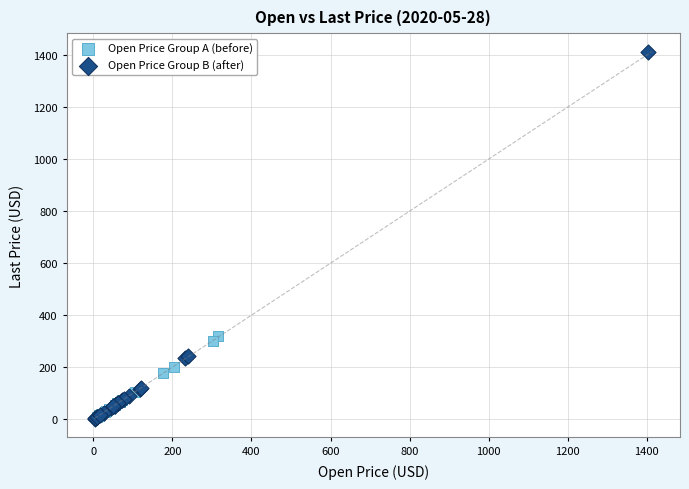

Which series reaches the maximum Y coordinate?

Open Price Group B (after)